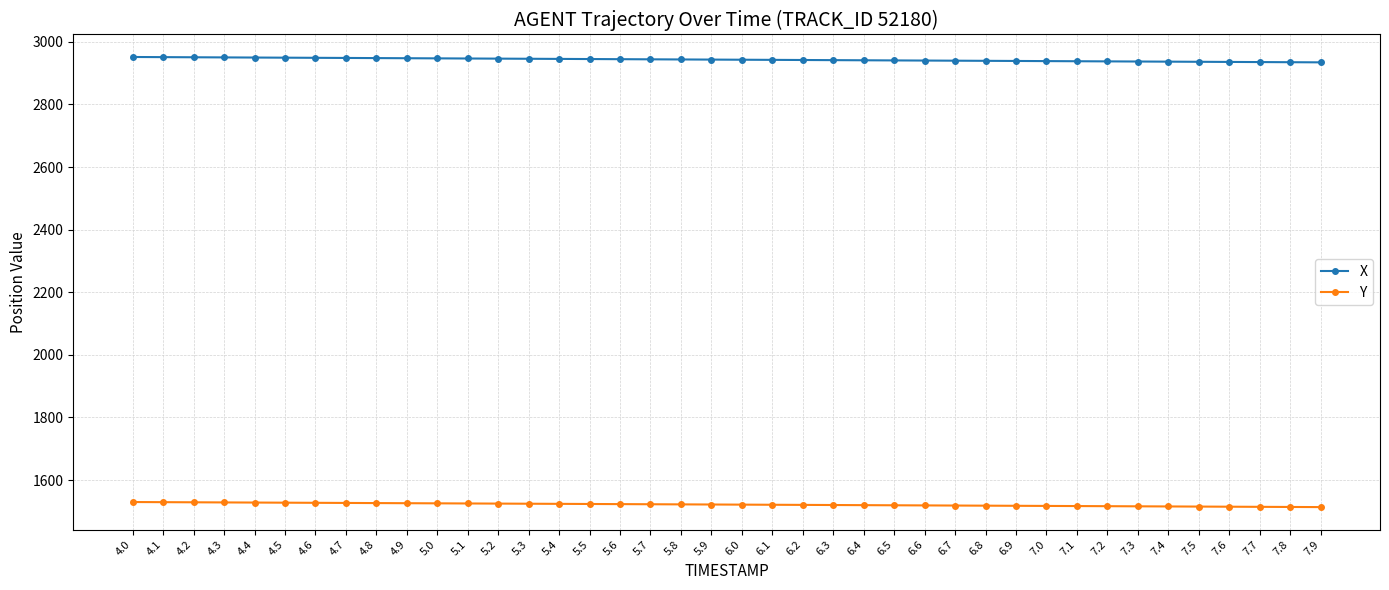

What is the value of the Y point at the 23rd from the left?

1520.6